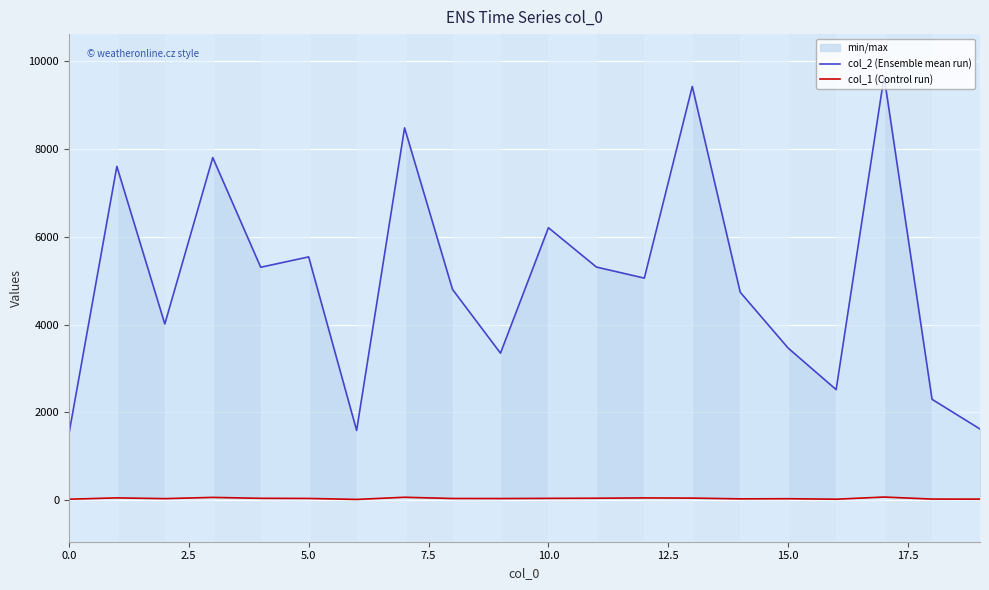

List the series in order of their overall mean, highest first.

col_2 (Ensemble mean run), col_1 (Control run)